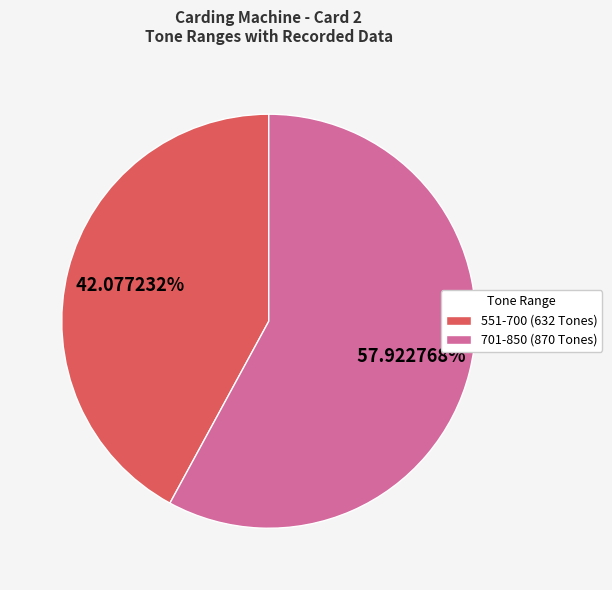

True or false: 701-850 (870 Tones) accounts for 58% of the total.

True